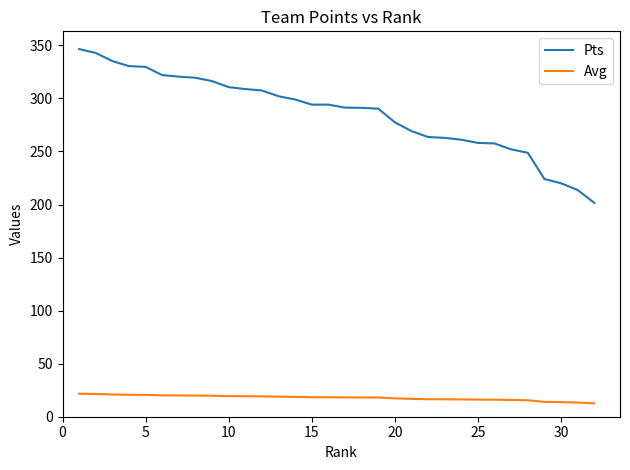

True or false: Pts and Avg cross at least once.

False